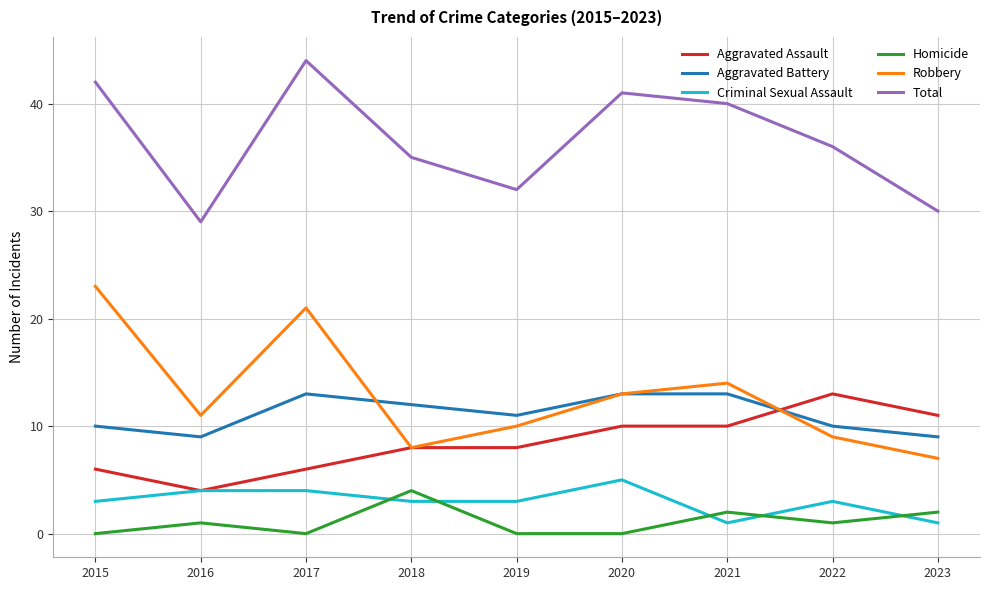

What is the spread (max minus min) of values at 2022?

35